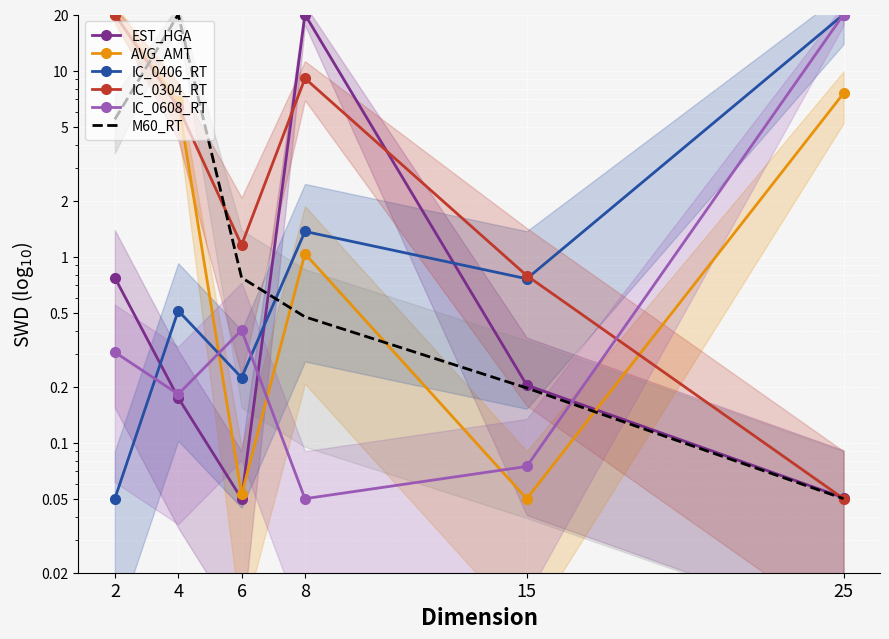

Is this an area chart (filled region under the line)?

No